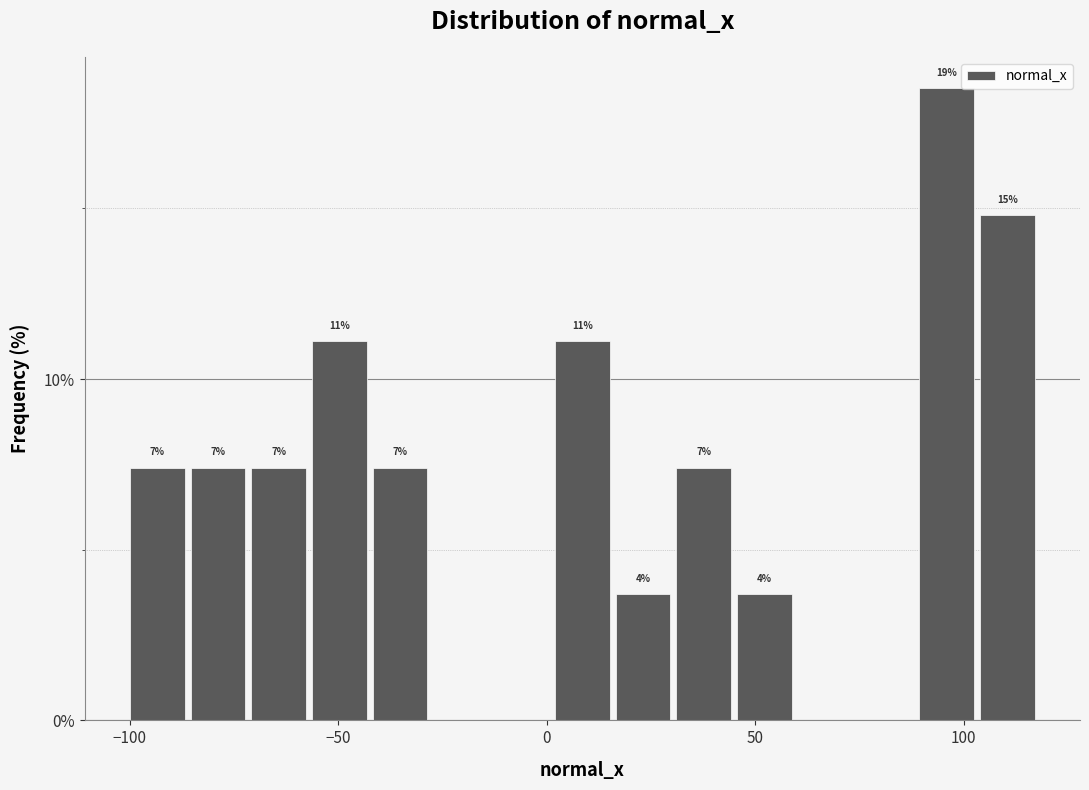

Read against the x-axis, roughly where is the centre of the tallest bar?

95